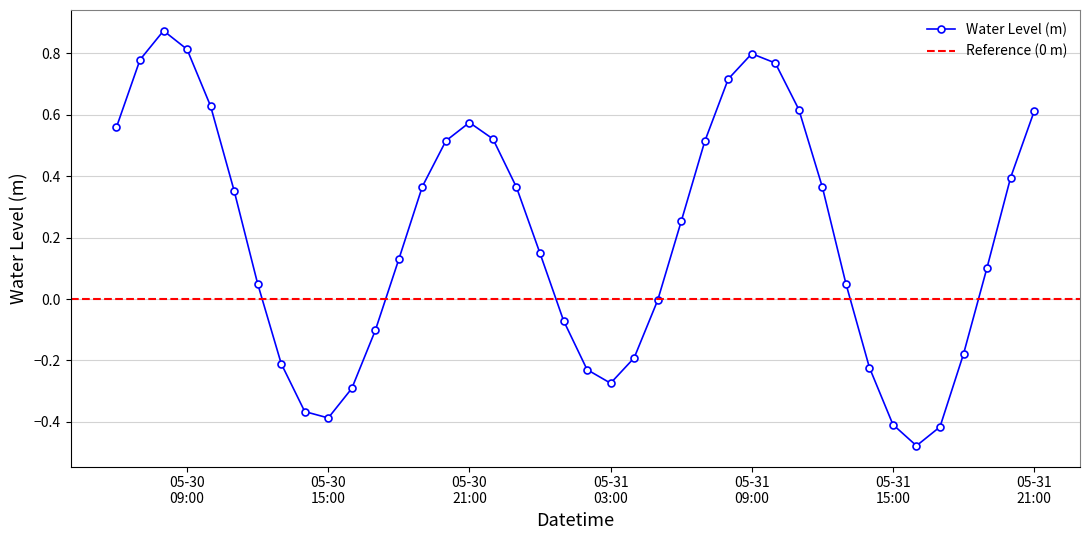

Is this an area chart (filled region under the line)?

No